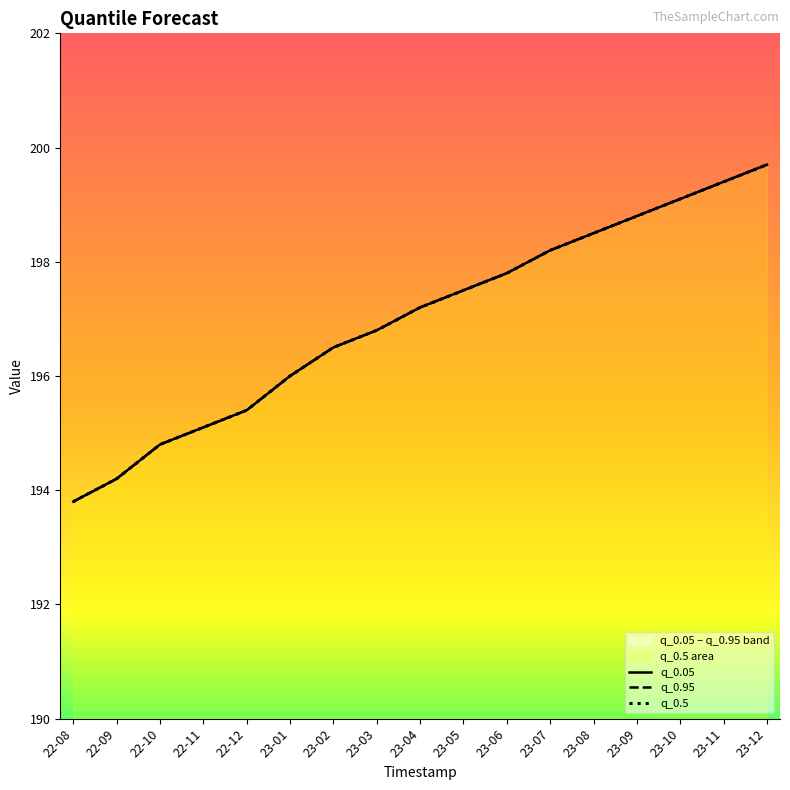

Which series has the largest total across all categories?

q_0.05